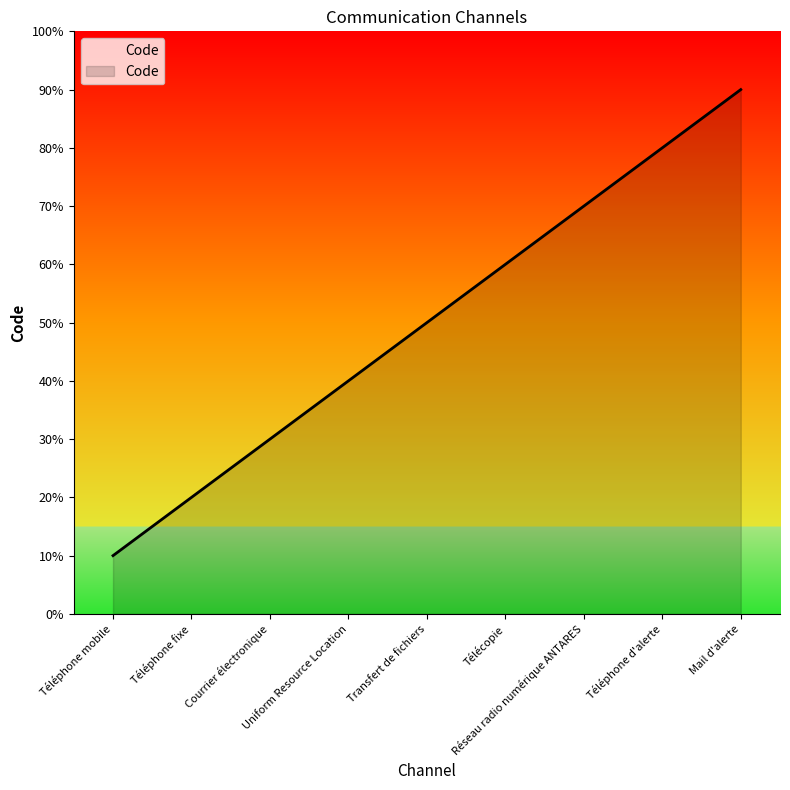

What is the label of the 3rd point from the left?

Courrier électronique